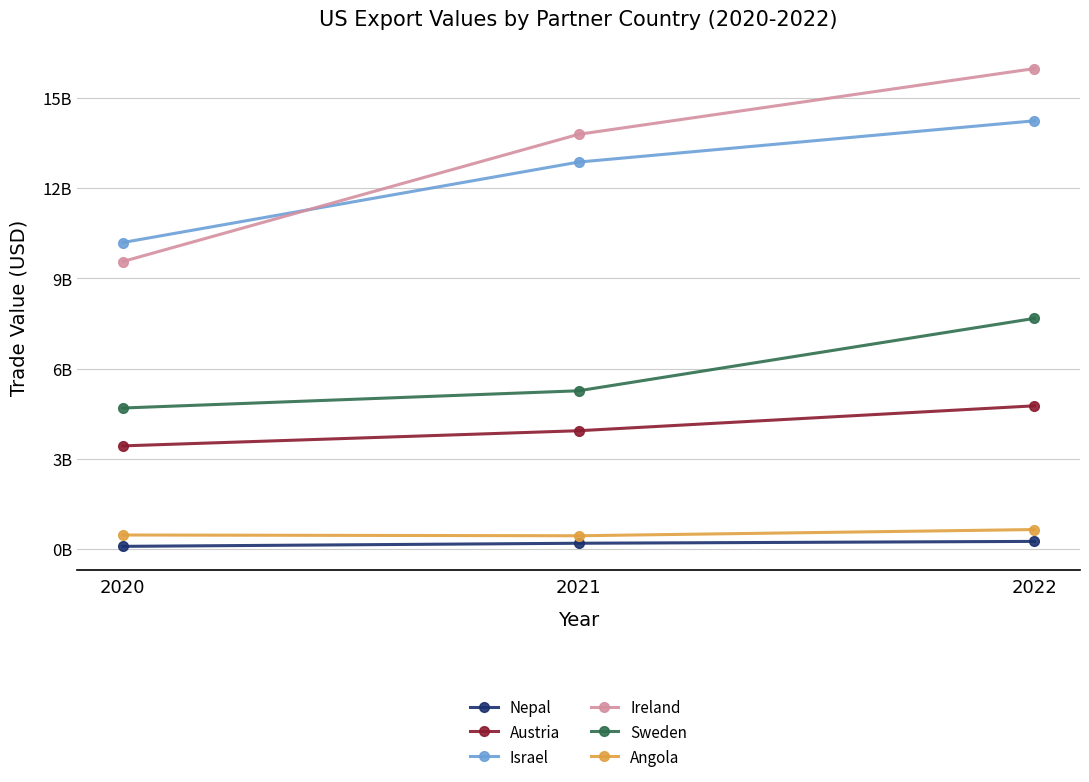

Does the chart have visible grid lines?

Yes